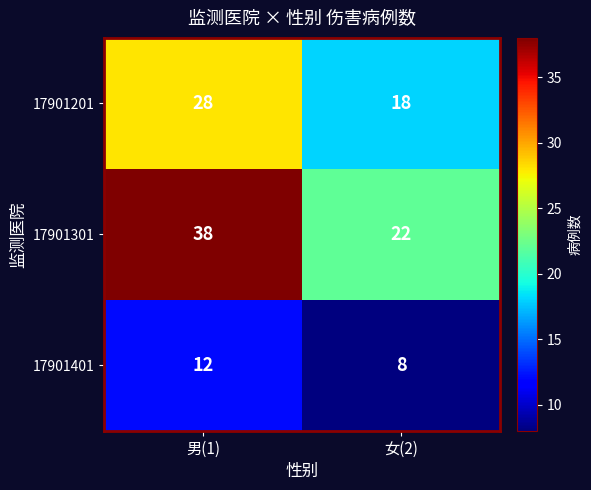

How many categories are shown in the chart?

2